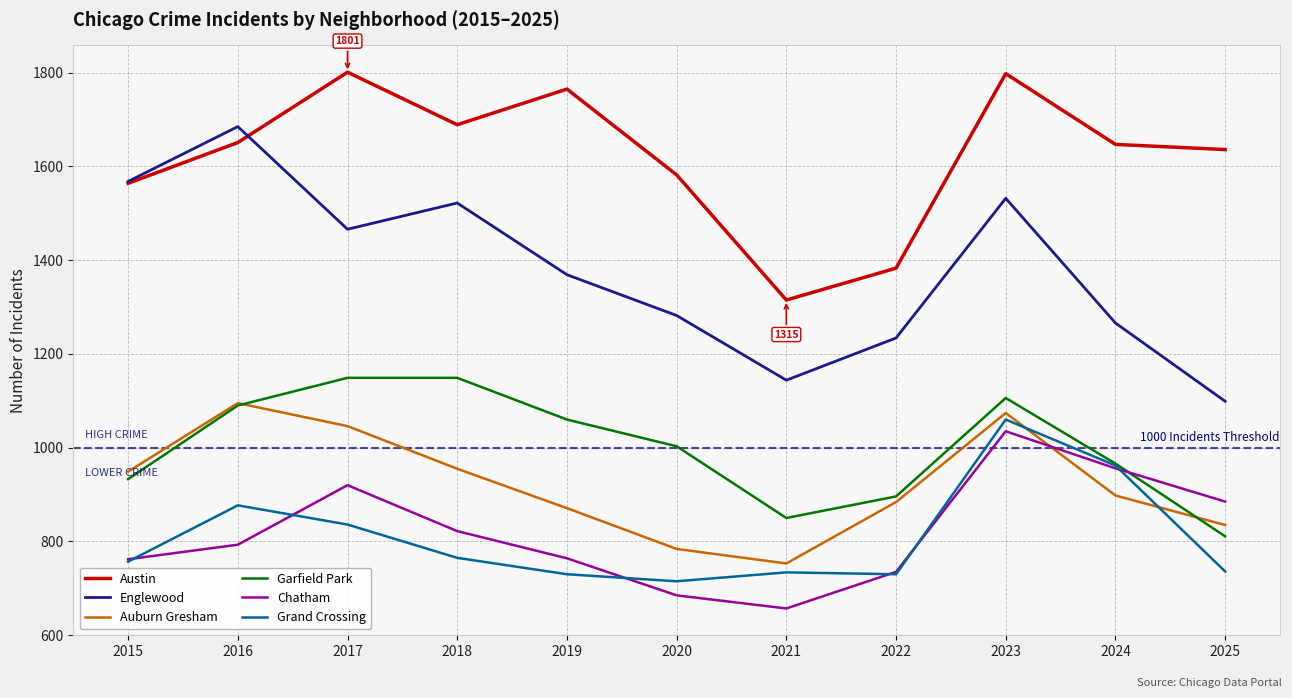

What are all the series names shown in the legend?

Austin, Englewood, Auburn Gresham, Garfield Park, Chatham, Grand Crossing